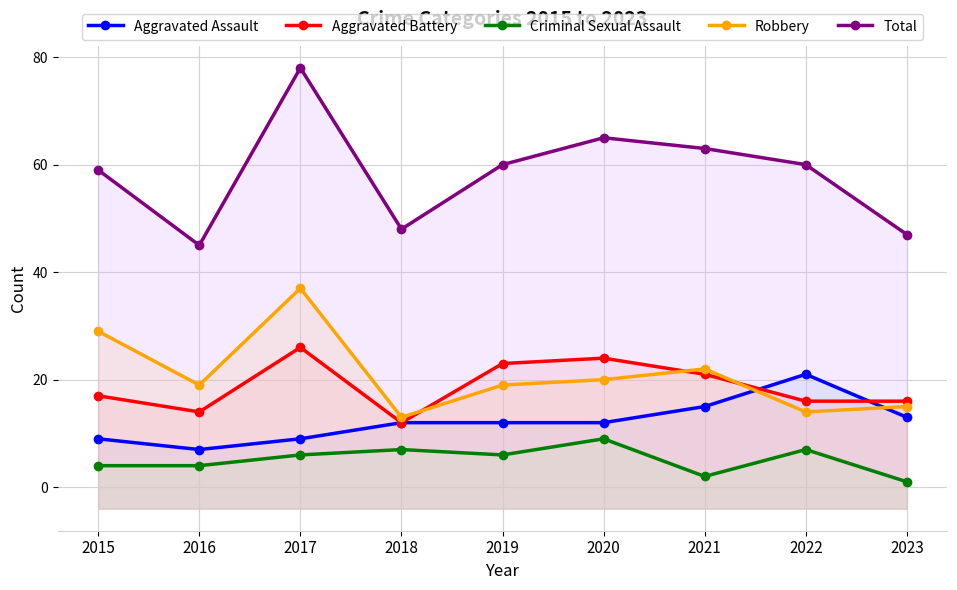

What is the value of the Robbery point at the 9th from the left?

15